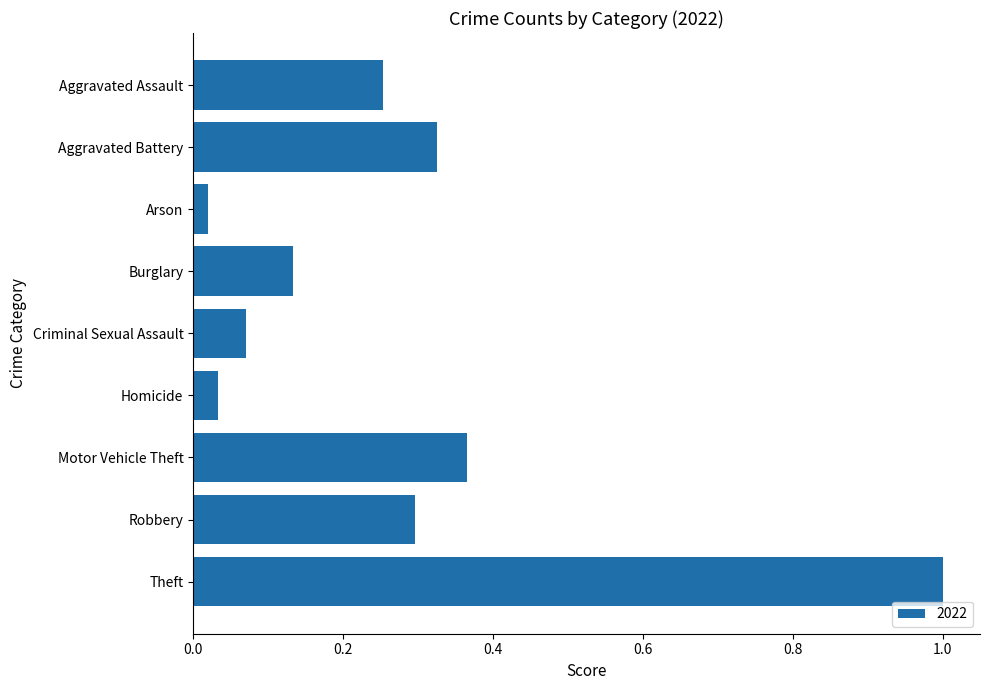

What is the label of the 2nd bar from the top?

Aggravated Battery